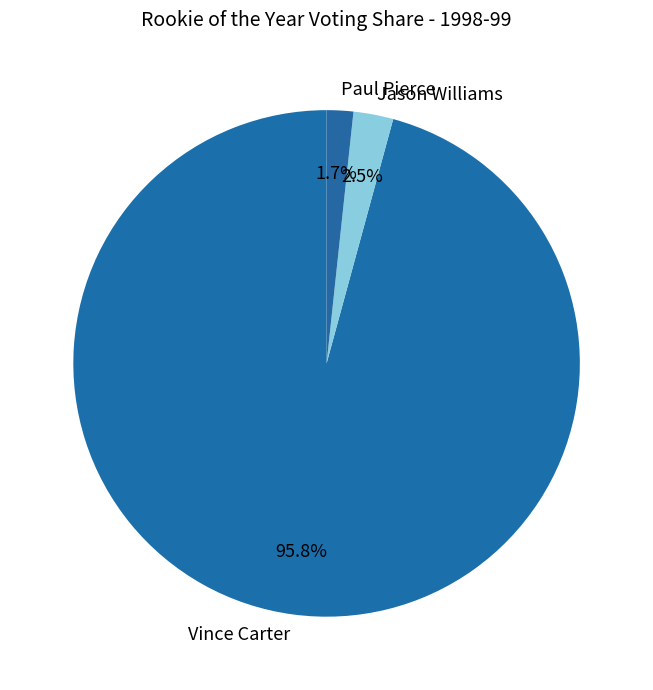

Which category accounts for the majority?

Vince Carter